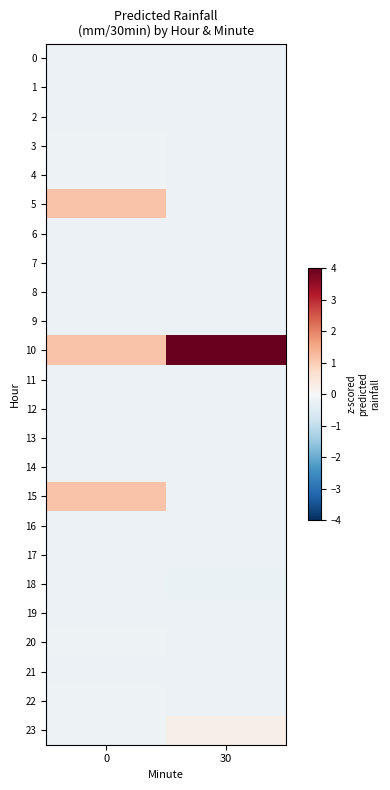

What is the total value across all series at 30?

1.4